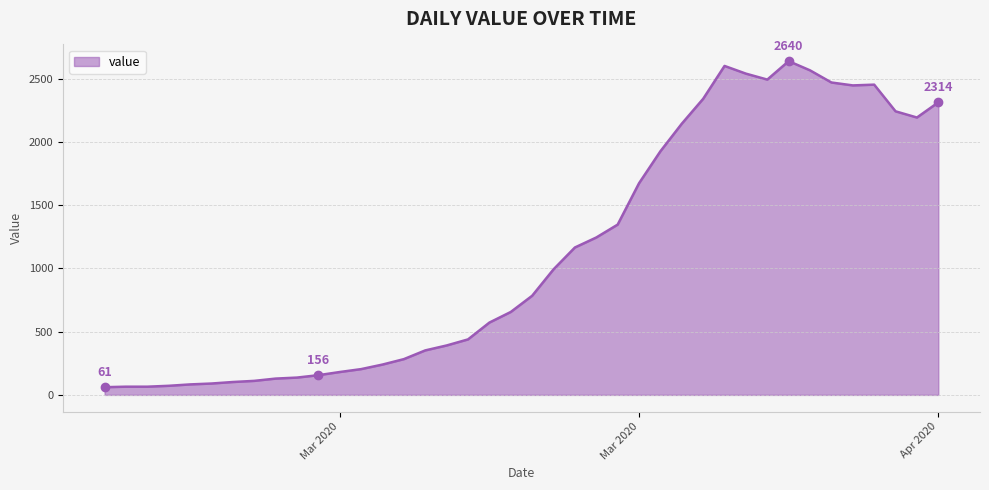

What is the difference between the maximum and minimum values?

2579